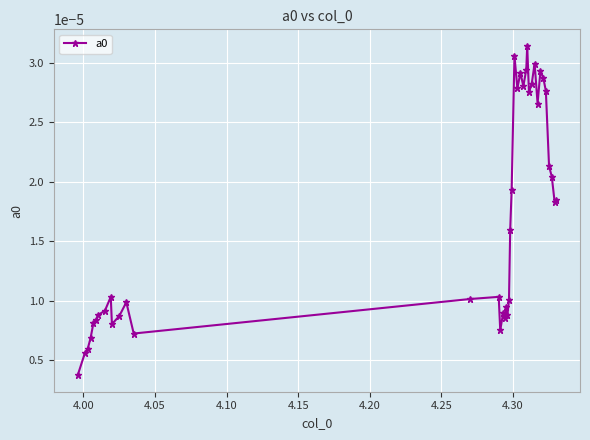

Count the values in the range 0 to 1.

40